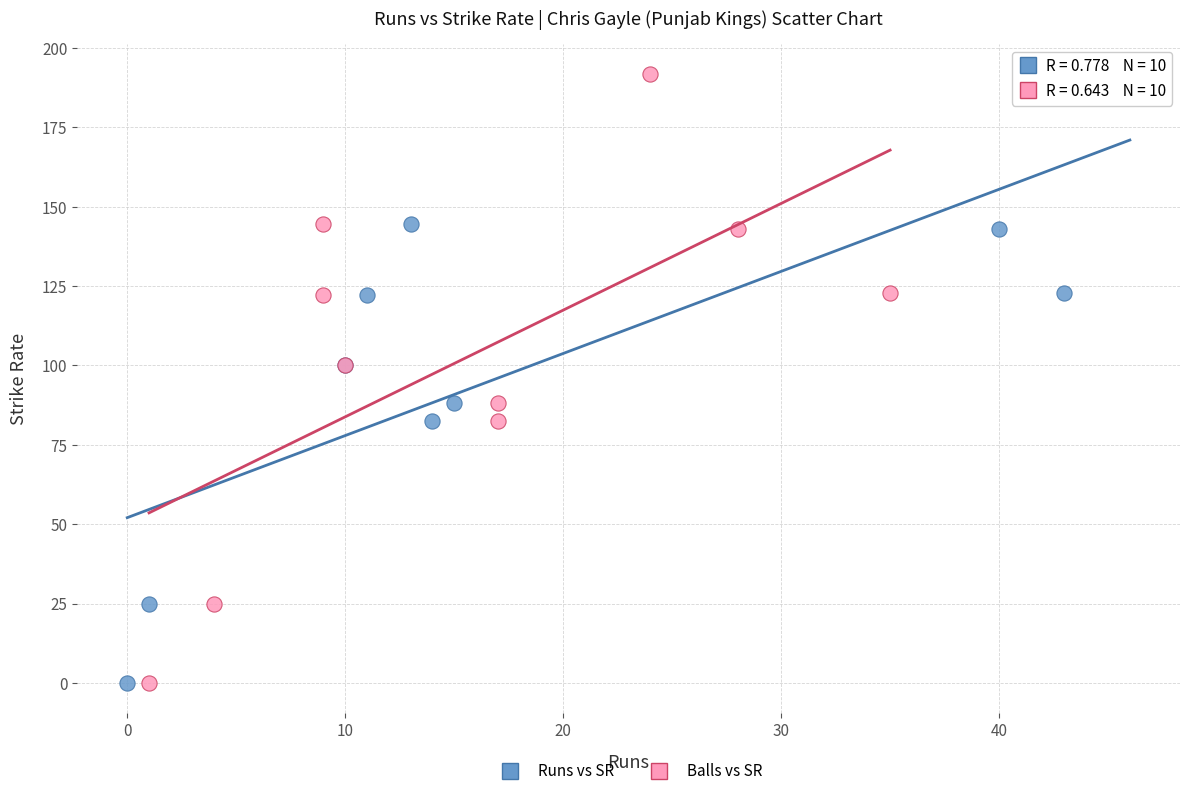

What are all the series names shown in the legend?

Runs vs SR, Balls vs SR